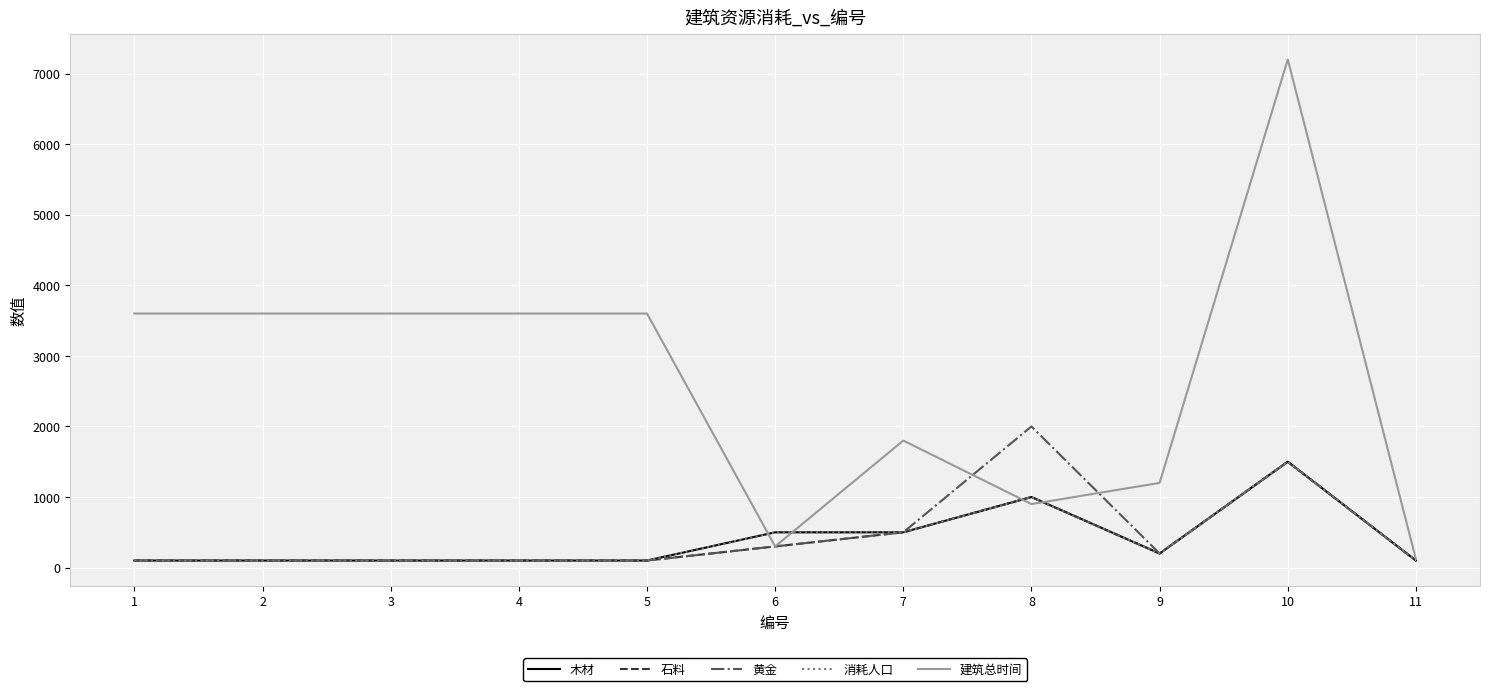

Is it true that 石料 equals 149 at 5?

False